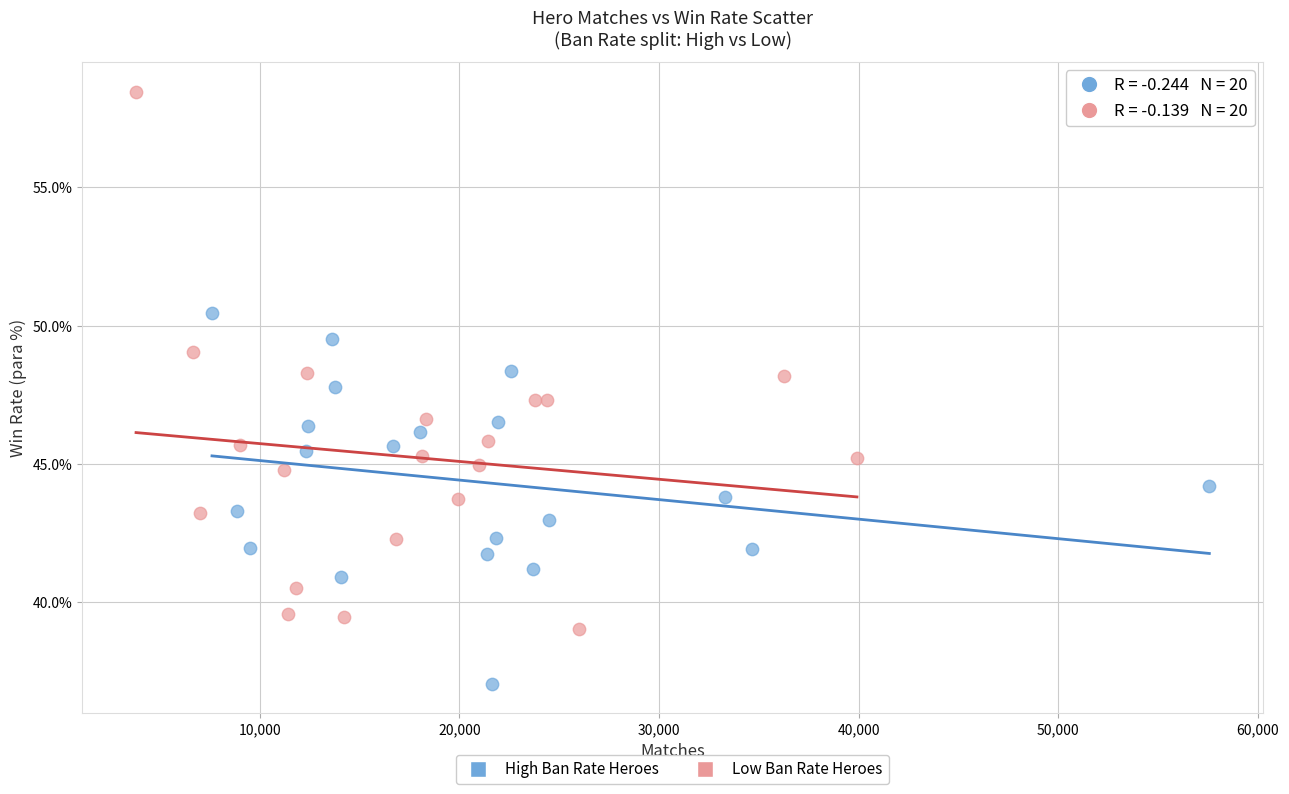

Which series reaches the maximum Y coordinate?

Low Ban Rate Heroes